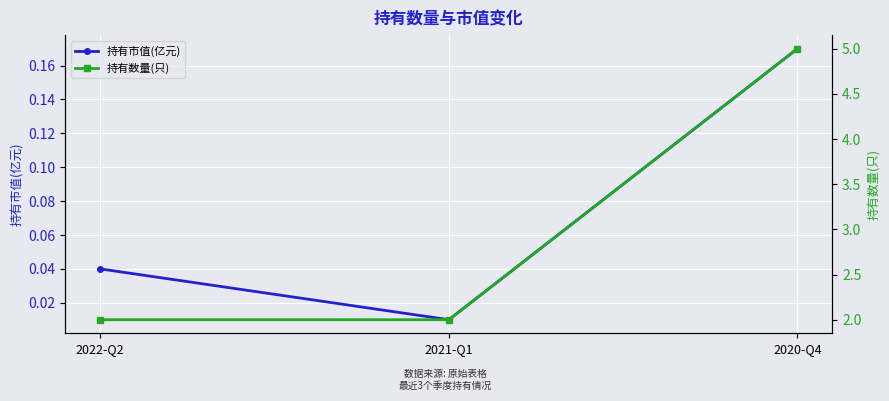

What is the difference between the maximum and minimum values in the 持有数量(只) series?

3.0